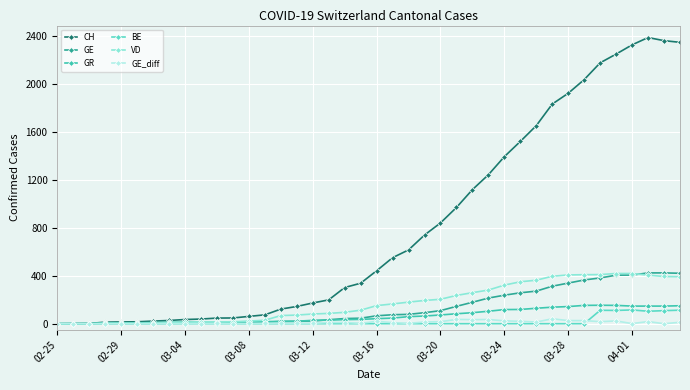

True or false: GE_diff has more than 2 points higher than both neighbors.

True